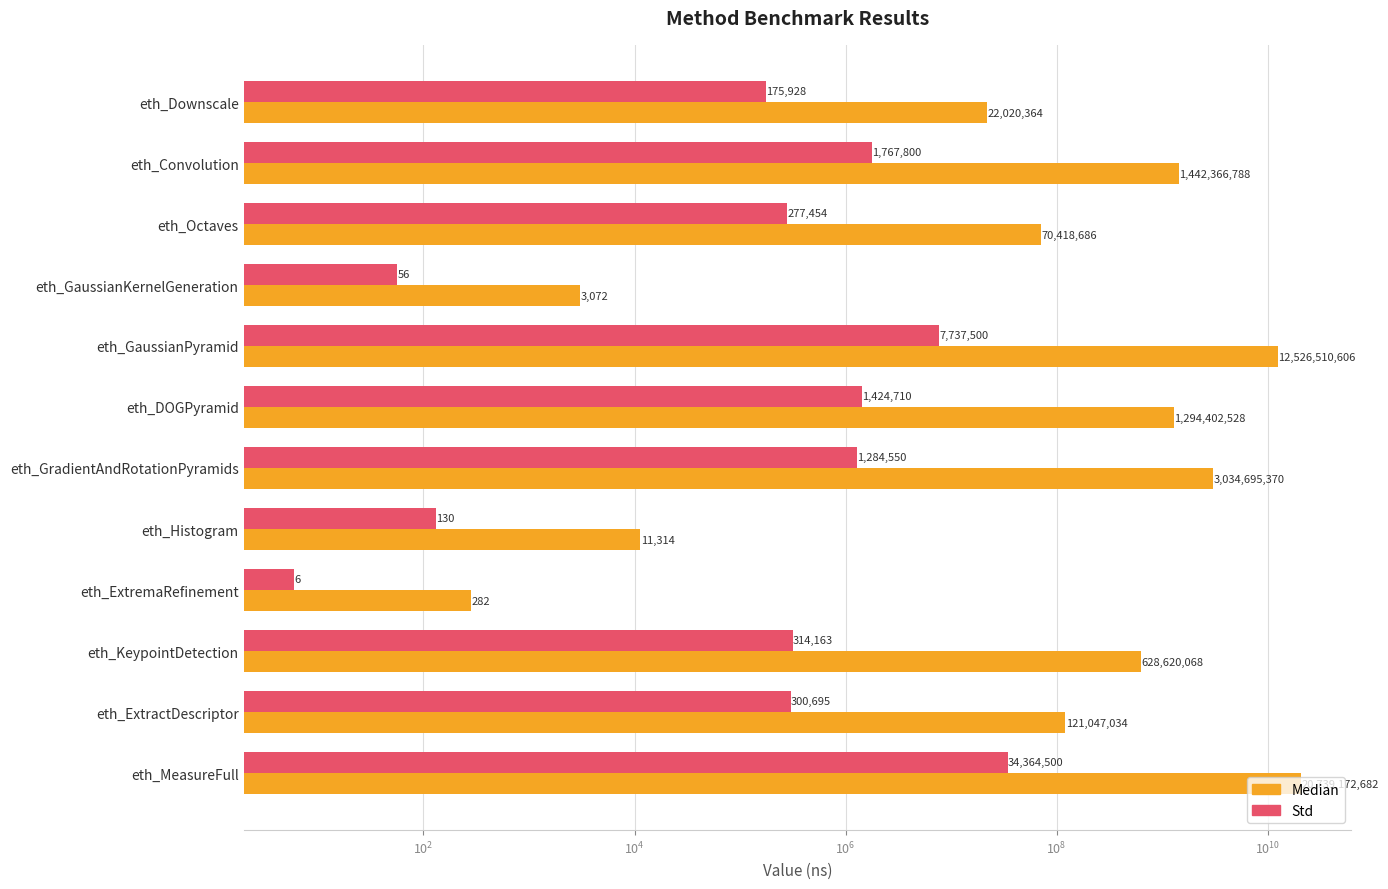

At eth_DOGPyramid, list the series in order from smallest to largest.

Std, Median